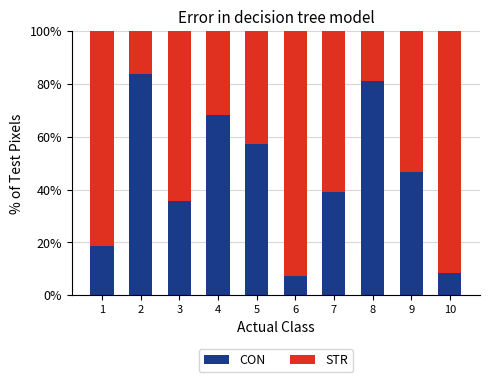

What is the minimum value for CON?

7.4